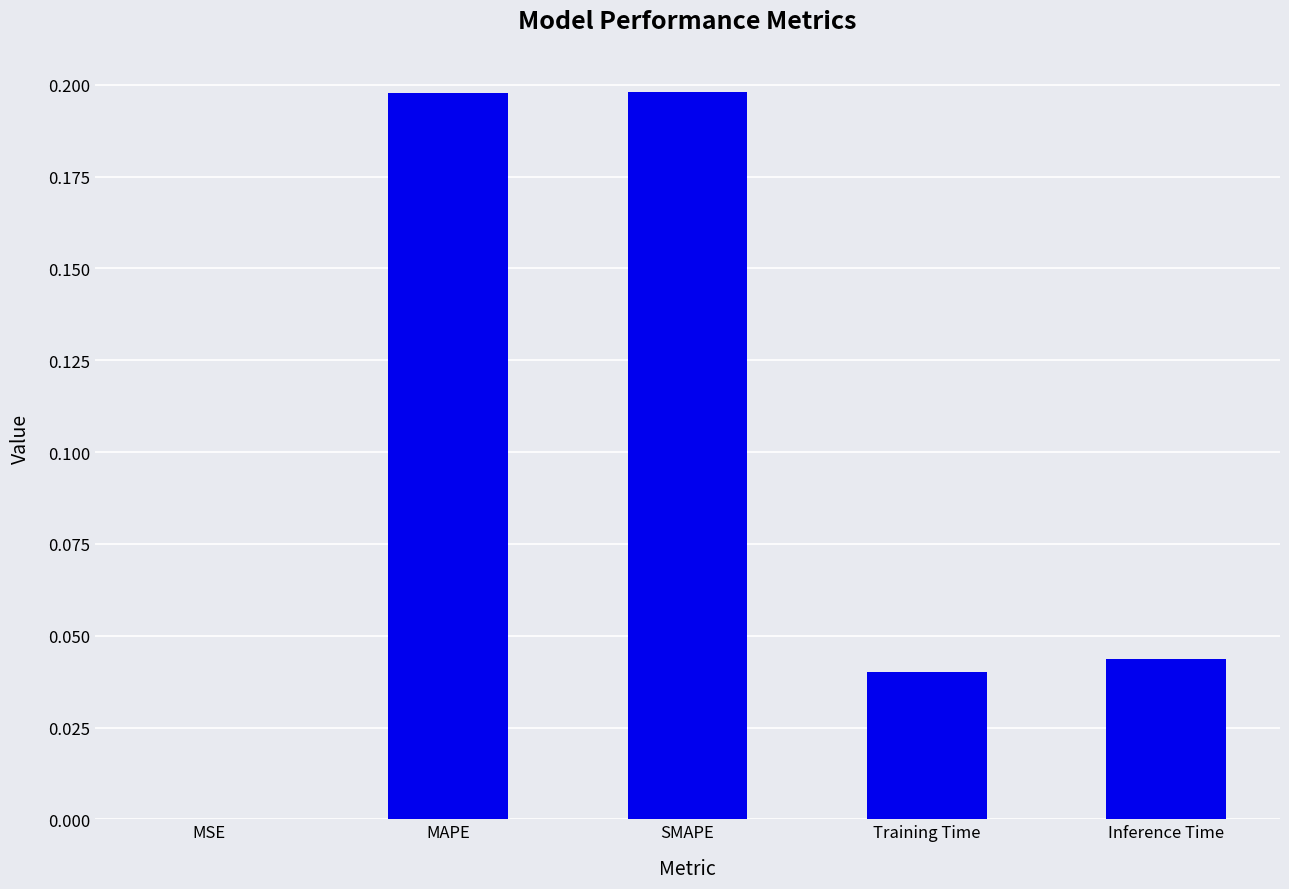

The value at Training Time is 0.1. True or false?

False